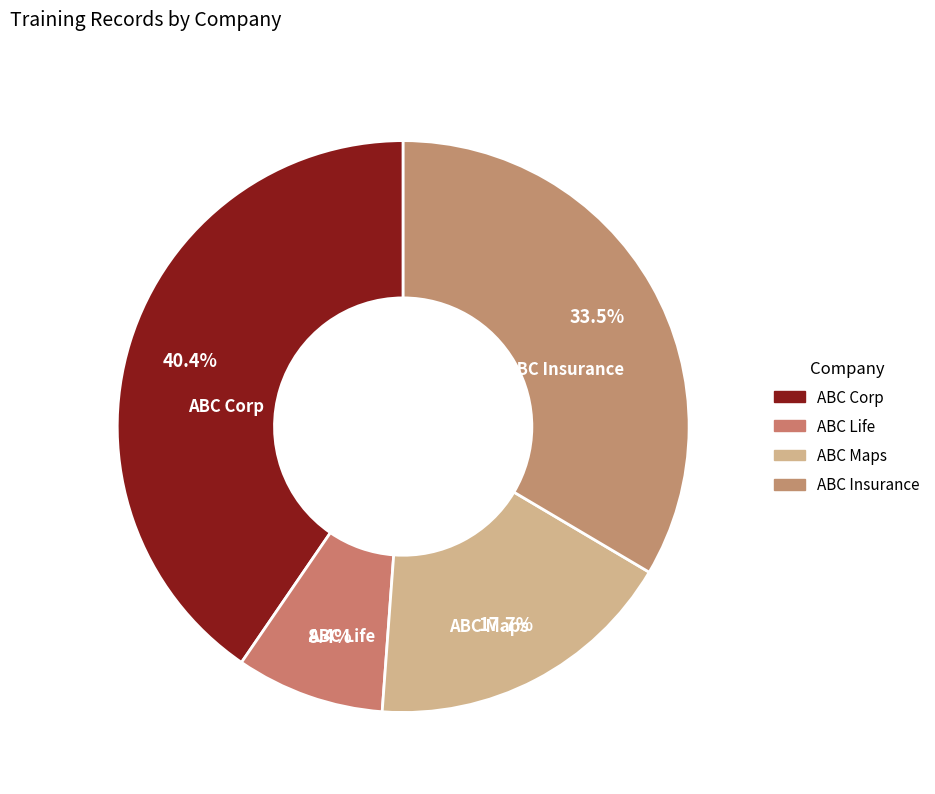

What is the ratio of the value at ABC Corp to the value at ABC Maps?

2.3